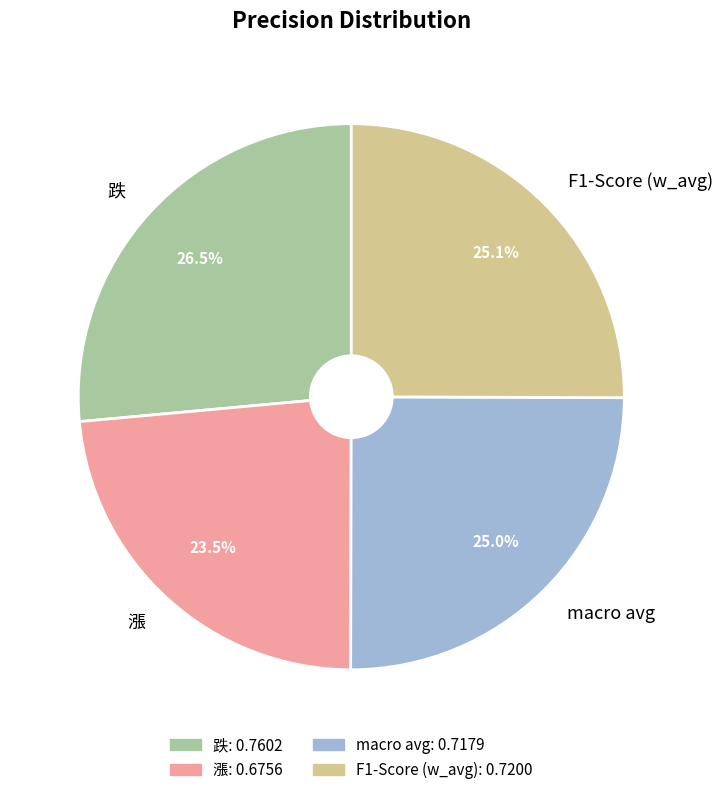

How many segments does this pie chart have?

4